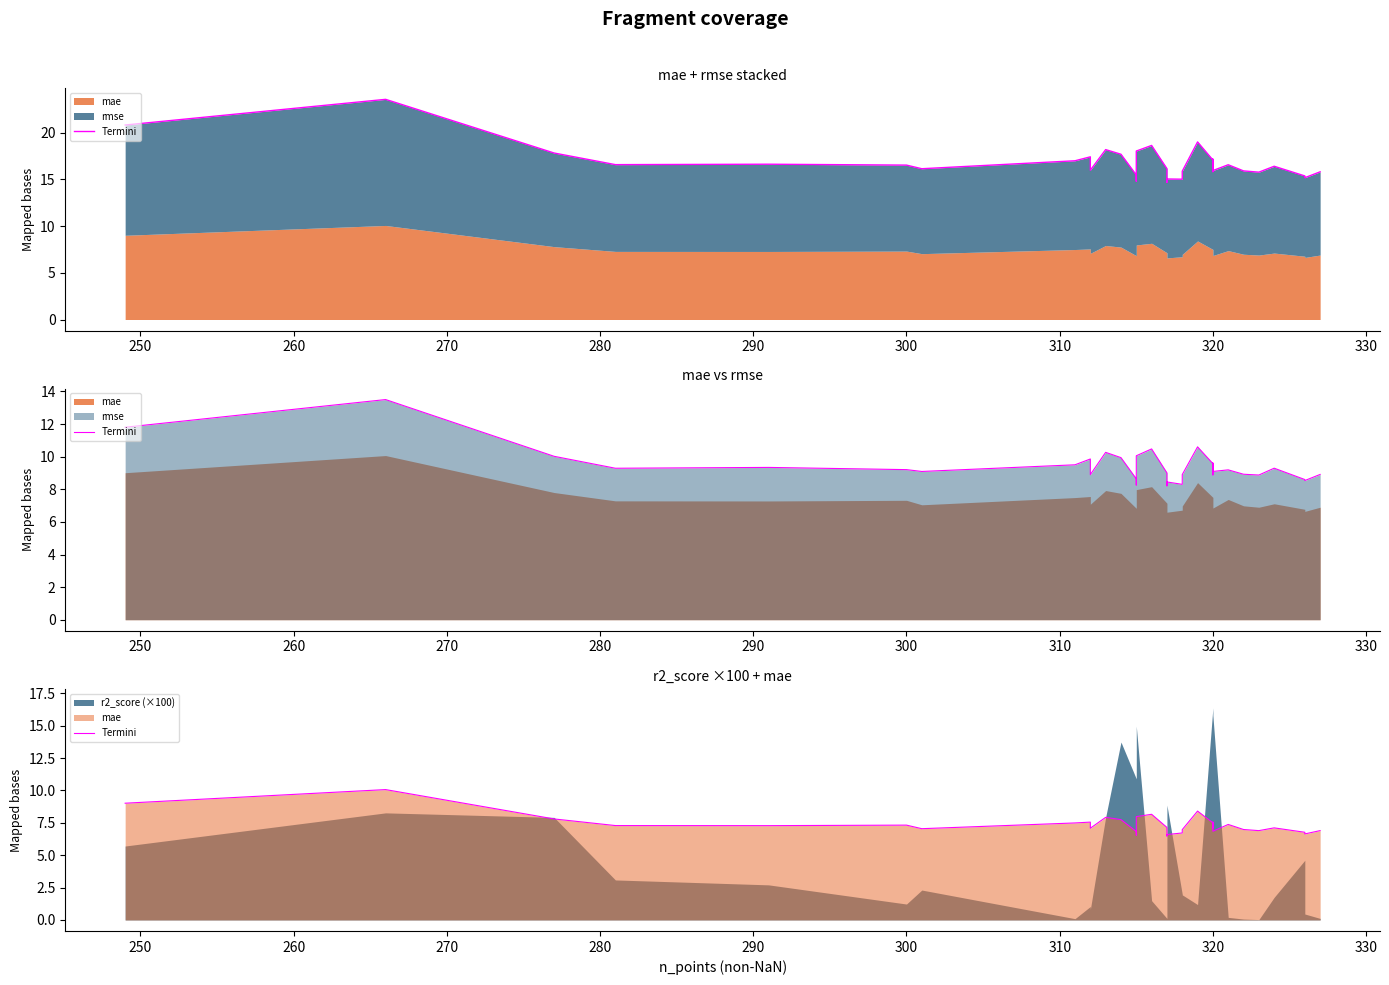

How many points are lower than both their immediate neighbors (excluding endpoints)?

9